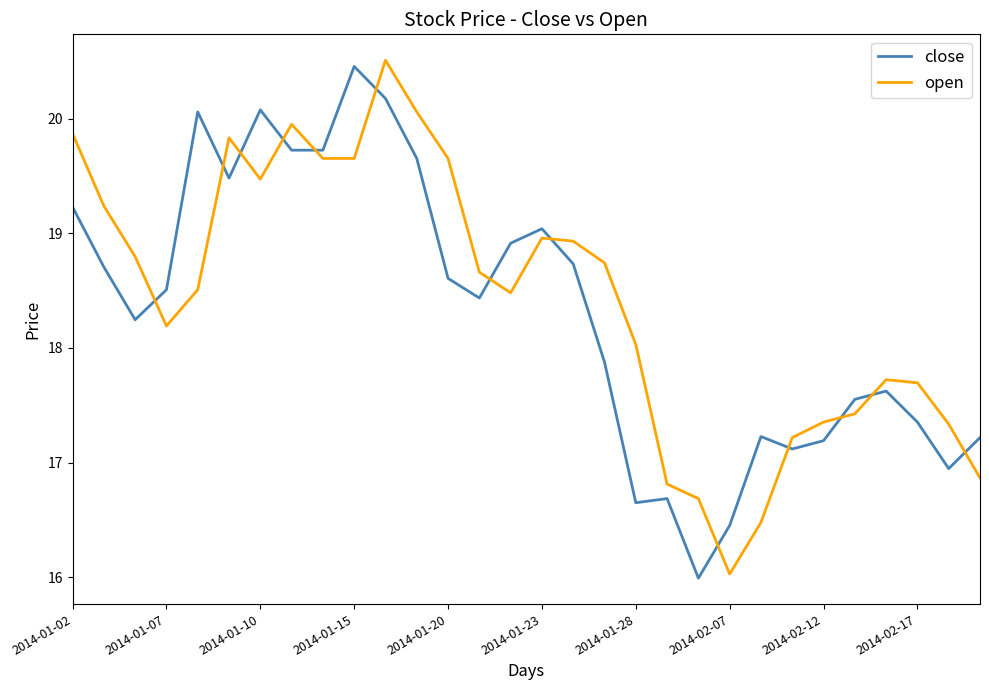

Which series ends up on top after the final intersection of open and close?

close